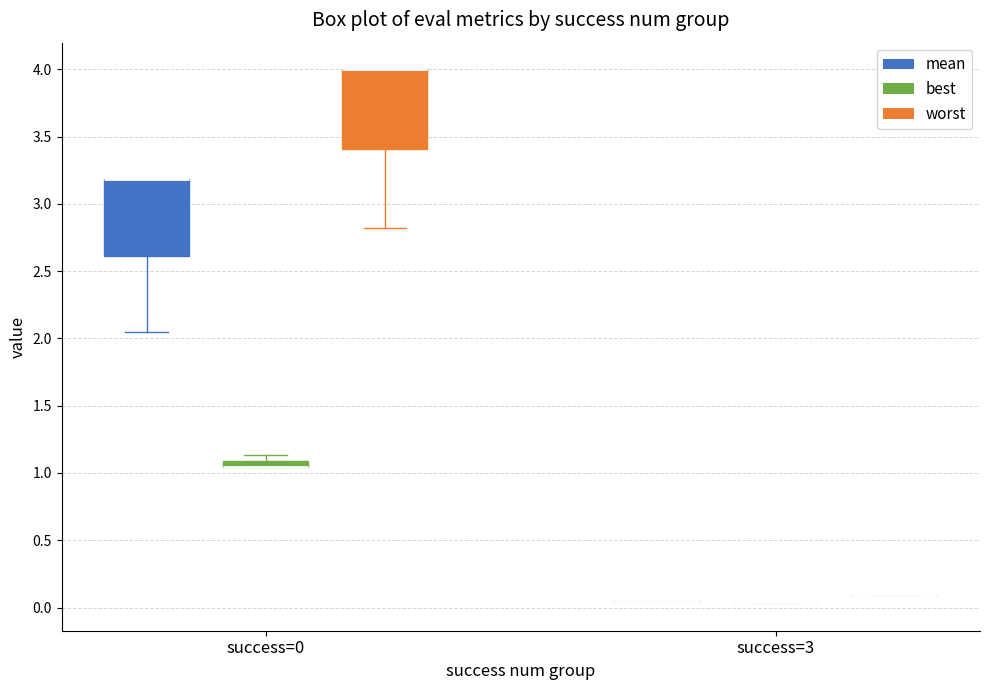

Where is the lower edge of the box for success=0 (best) on the y-axis? The values are not printed on the chart, so give them approximately, as read against the axis.

1.05